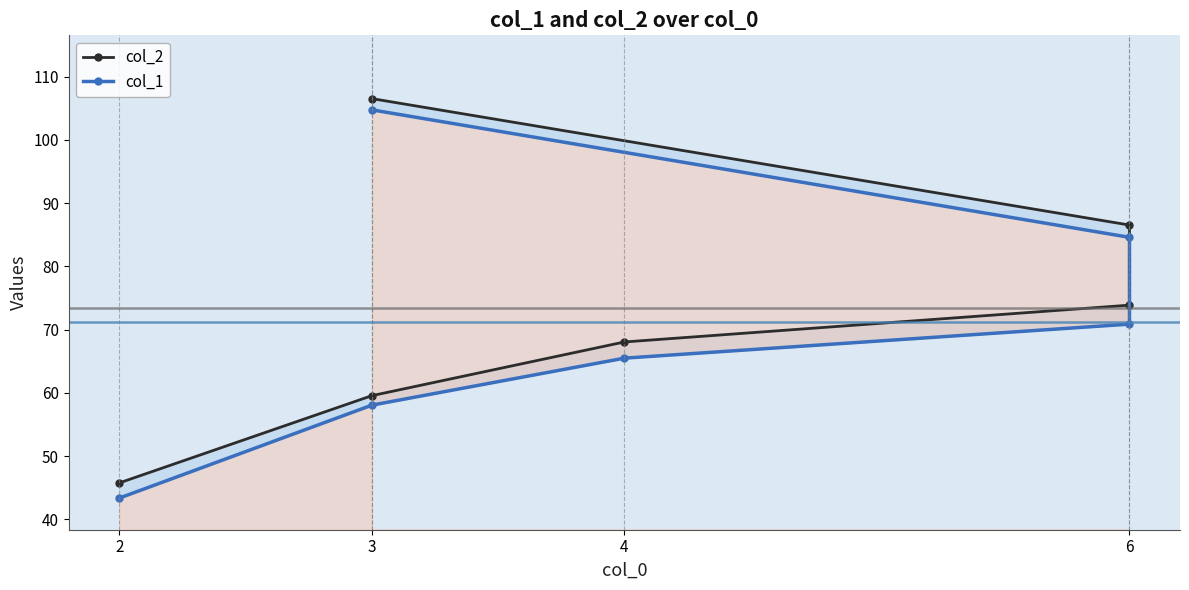

What is the sum of all col_1 values?

427.1